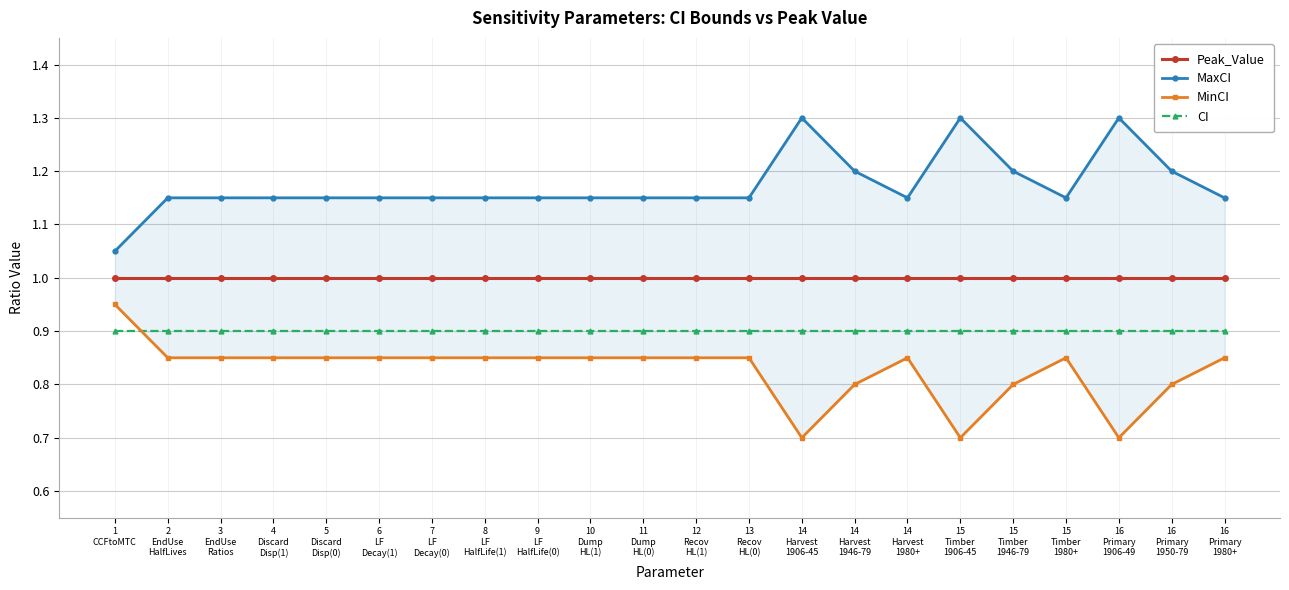

How many interior local valleys does the MinCI series have?

3